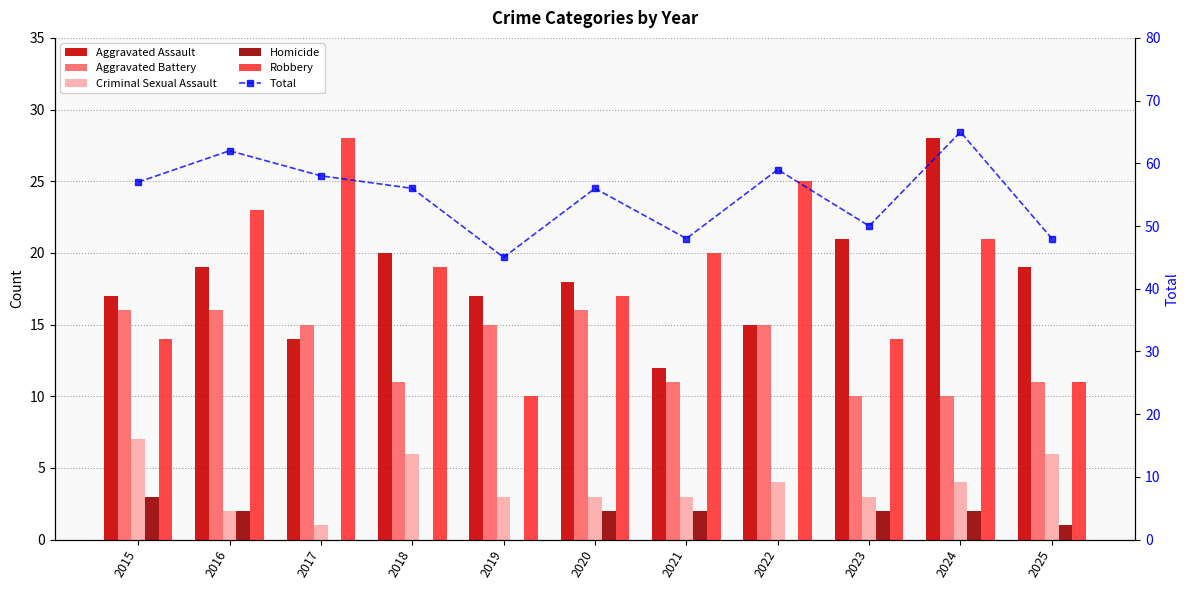

What is the average value of the Homicide series?

1